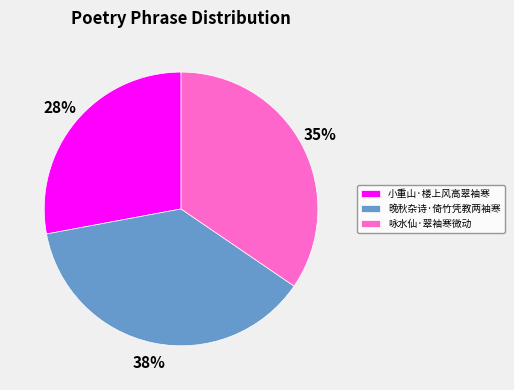

True or false: 咏水仙·翠袖寒微动 accounts for 35% of the total.

True